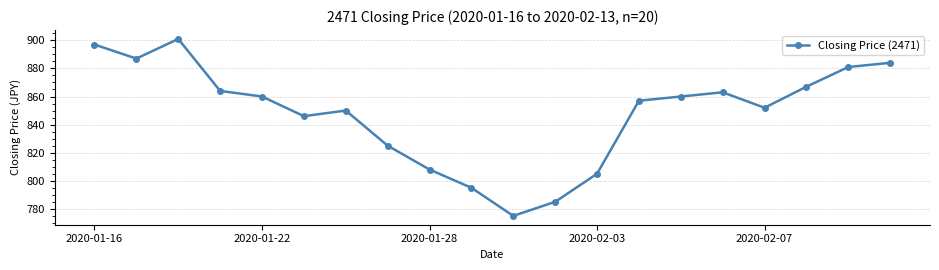

Reading left to right, transcribe all the data shown in this chart.

897	887	901	864	860	846	850	825	808	795	775	785	805	857	860	863	852	867	881	884